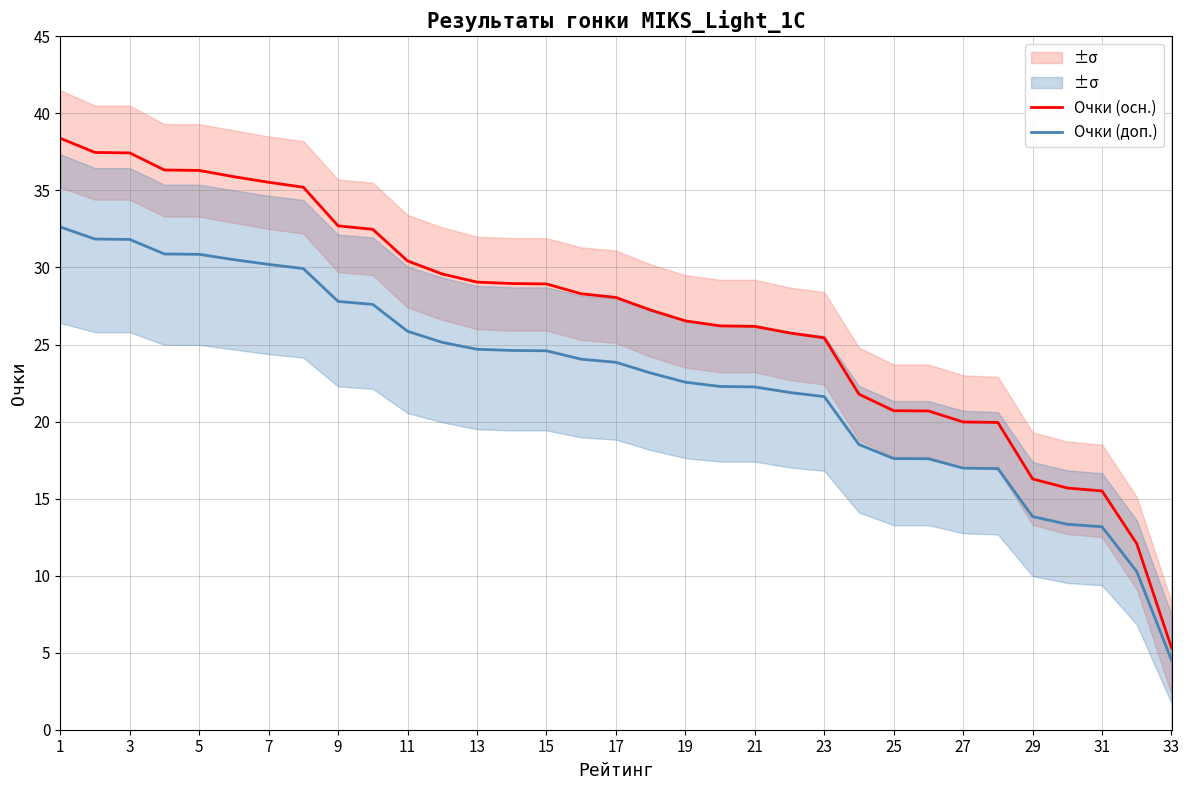

Read the Очки (доп.) value at 27.

17.0